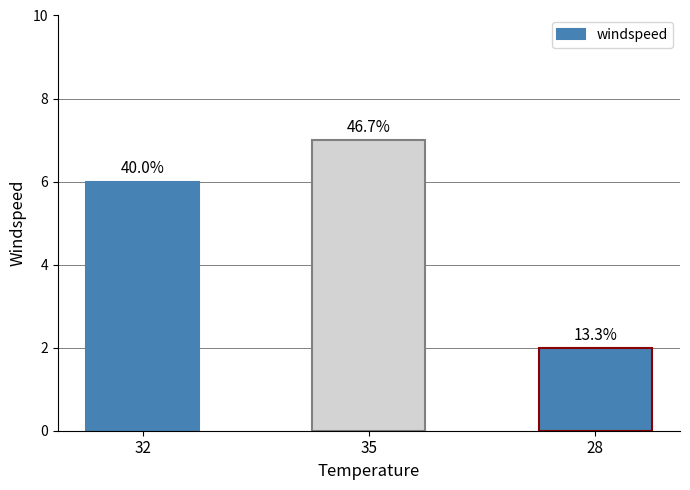

What is the sum of the values at 35 and 28?

9